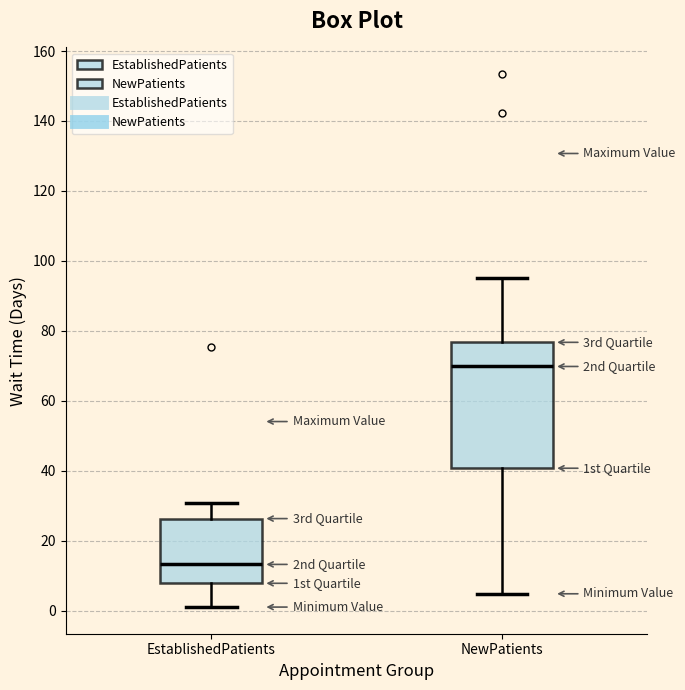

Reading left to right, read every box against the y-axis: the position of its median line, the range the box covers, and the ends of its whiskers. The values are not printed on the chart, so give them approximately, as read against the axis.

EstablishedPatients: median 14, box 8 to 26, whiskers 2 to 30
NewPatients: median 70, box 40 to 76, whiskers 4 to 96